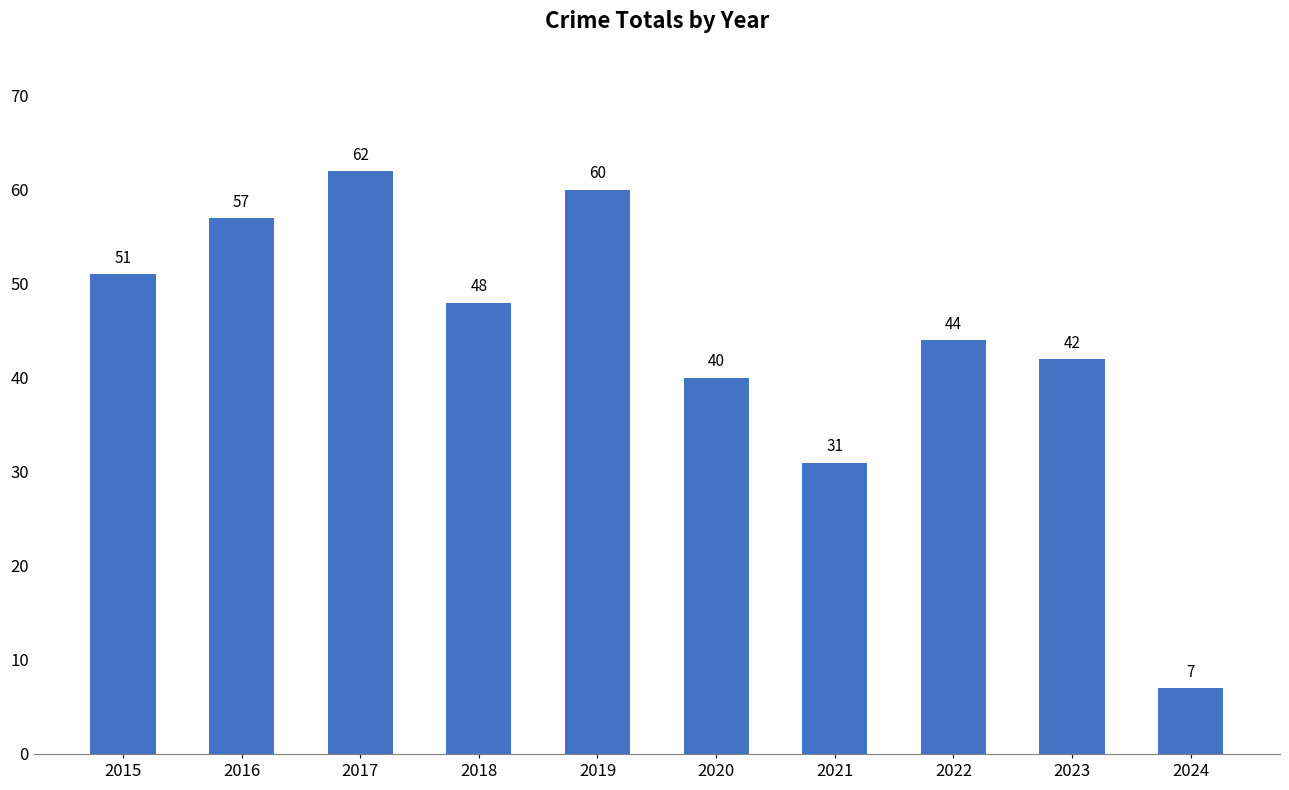

What is the change in value from 2019 to 2022?

-16